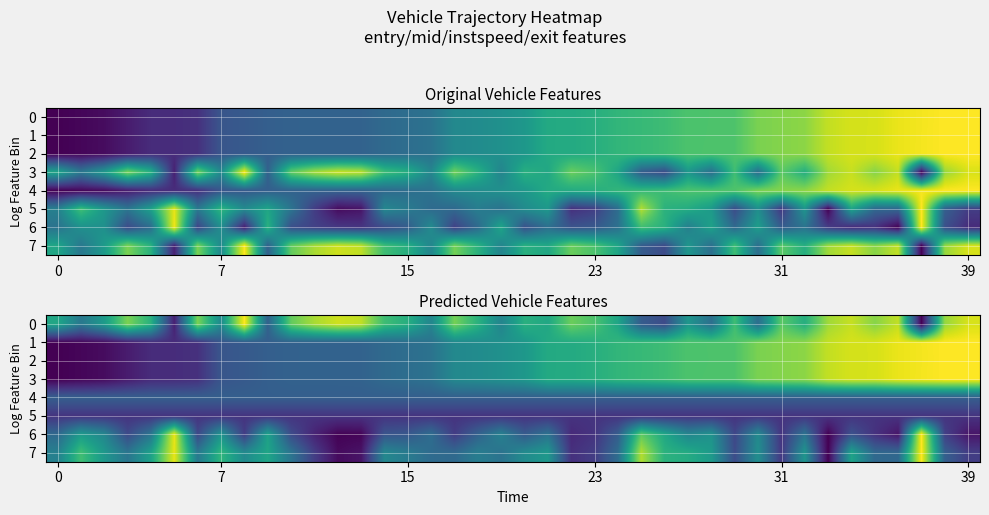

What is the average value of the 0 series?

0.6